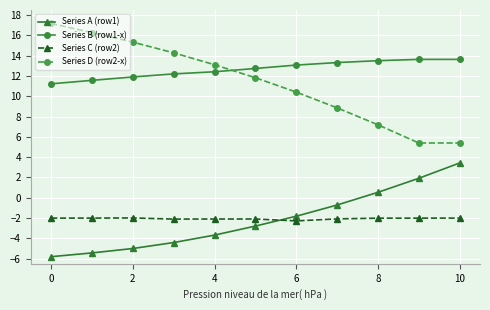

Which series has the widest spread of values?

Series D (row2-x)